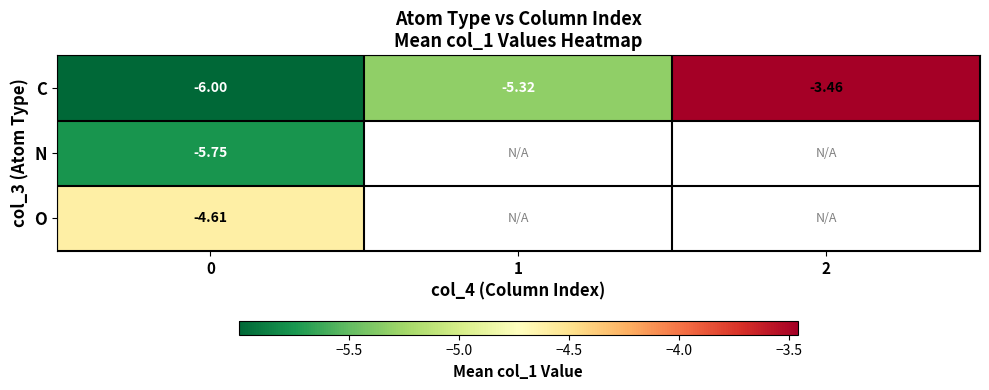

At how many categories does at least one series exceed -4?

1